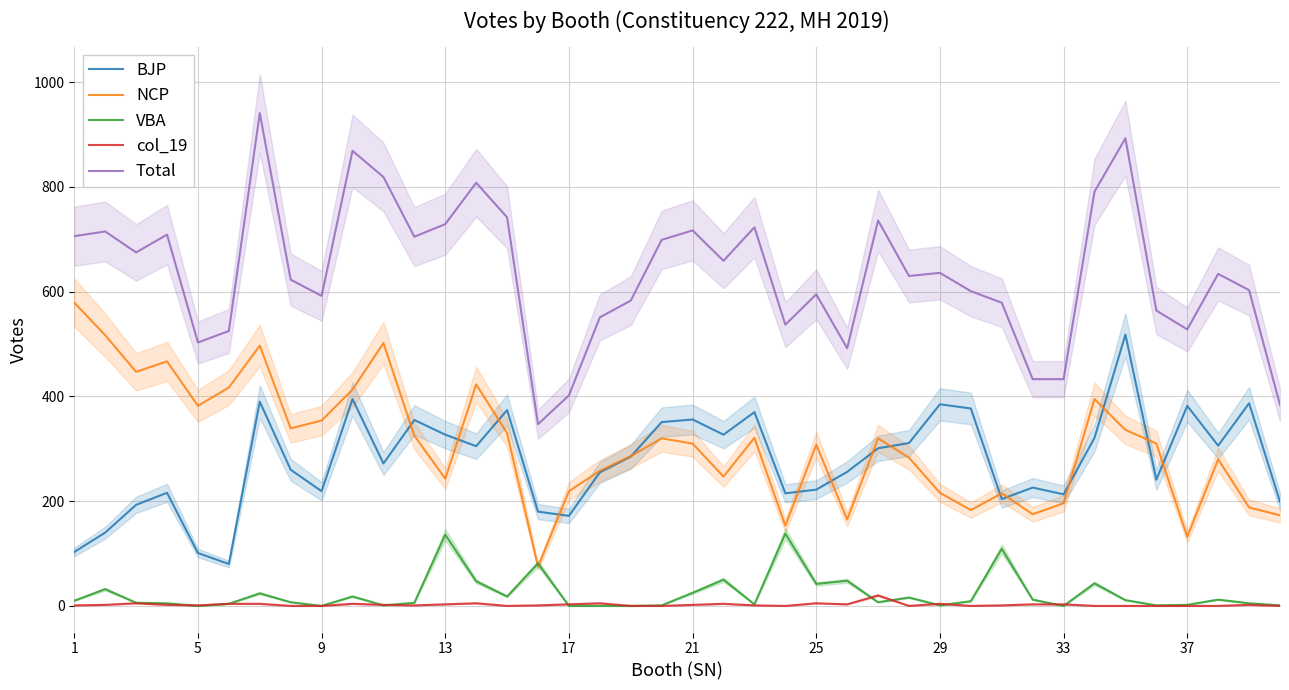

What is the difference between the maximum and minimum values in the BJP series?

438